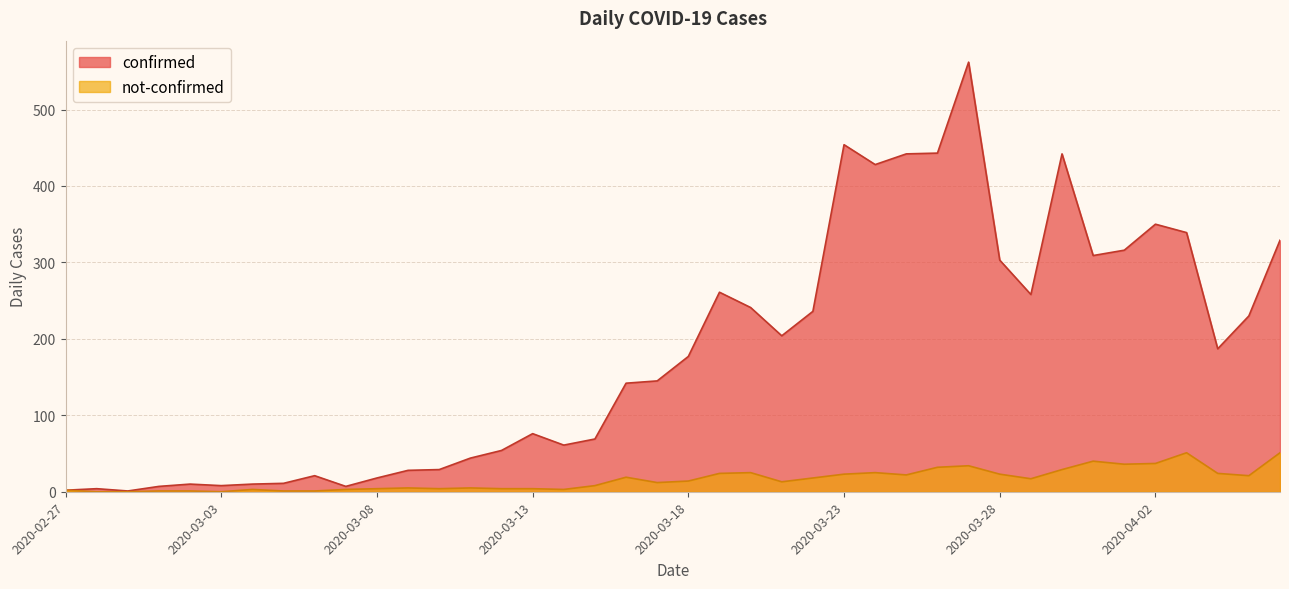

Rank the categories by not-confirmed value from highest to lowest.

2020-04-03, 2020-04-06, 2020-03-31, 2020-04-02, 2020-04-01, 2020-03-27, 2020-03-26, 2020-03-30, 2020-03-20, 2020-03-24, 2020-03-19, 2020-04-04, 2020-03-23, 2020-03-28, 2020-03-25, 2020-04-05, 2020-03-16, 2020-03-22, 2020-03-29, 2020-03-18, 2020-03-21, 2020-03-17, 2020-03-15, 2020-03-09, 2020-03-11, 2020-03-08, 2020-03-10, 2020-03-12, 2020-03-13, 2020-03-04, 2020-03-07, 2020-03-14, 2020-02-27, 2020-03-01, 2020-03-02, 2020-03-05, 2020-03-06, 2020-02-28, 2020-02-29, 2020-03-03